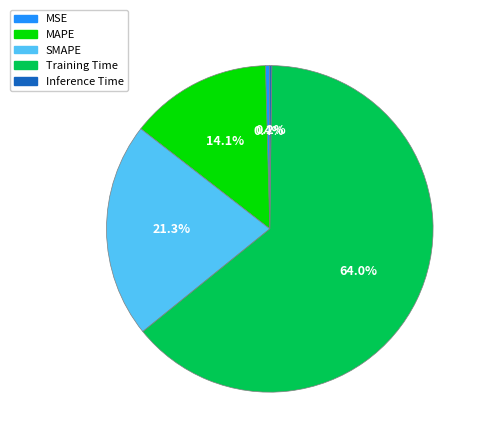

True or false: SMAPE accounts for 21% of the total.

True